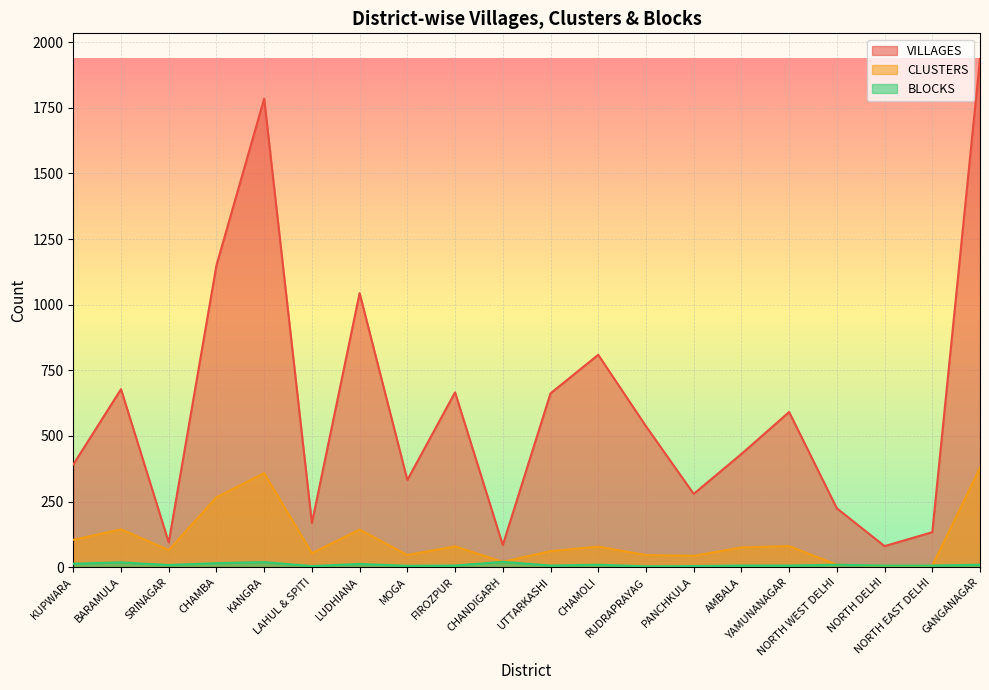

Reading left to right, transcribe all the data shown in this chart.

VILLAGES: KUPWARA=391	BARAMULA=678	SRINAGAR=94	CHAMBA=1150	KANGRA=1785	LAHUL & SPITI=168	LUDHIANA=1044	MOGA=332	FIROZPUR=666	CHANDIGARH=84	UTTARKASHI=662	CHAMOLI=809	RUDRAPRAYAG=537	PANCHKULA=279	AMBALA=431	YAMUNANAGAR=591	NORTH WEST DELHI=224	NORTH DELHI=80	NORTH EAST DELHI=133	GANGANAGAR=1937
CLUSTERS: KUPWARA=104	BARAMULA=144	SRINAGAR=65	CHAMBA=266	KANGRA=358	LAHUL & SPITI=53	LUDHIANA=143	MOGA=46	FIROZPUR=79	CHANDIGARH=20	UTTARKASHI=61	CHAMOLI=78	RUDRAPRAYAG=46	PANCHKULA=43	AMBALA=75	YAMUNANAGAR=80	NORTH WEST DELHI=9	NORTH DELHI=6	NORTH EAST DELHI=6	GANGANAGAR=378
BLOCKS: KUPWARA=13	BARAMULA=18	SRINAGAR=8	CHAMBA=15	KANGRA=19	LAHUL & SPITI=4	LUDHIANA=12	MOGA=5	FIROZPUR=6	CHANDIGARH=20	UTTARKASHI=6	CHAMOLI=9	RUDRAPRAYAG=3	PANCHKULA=4	AMBALA=6	YAMUNANAGAR=6	NORTH WEST DELHI=9	NORTH DELHI=6	NORTH EAST DELHI=6	GANGANAGAR=9